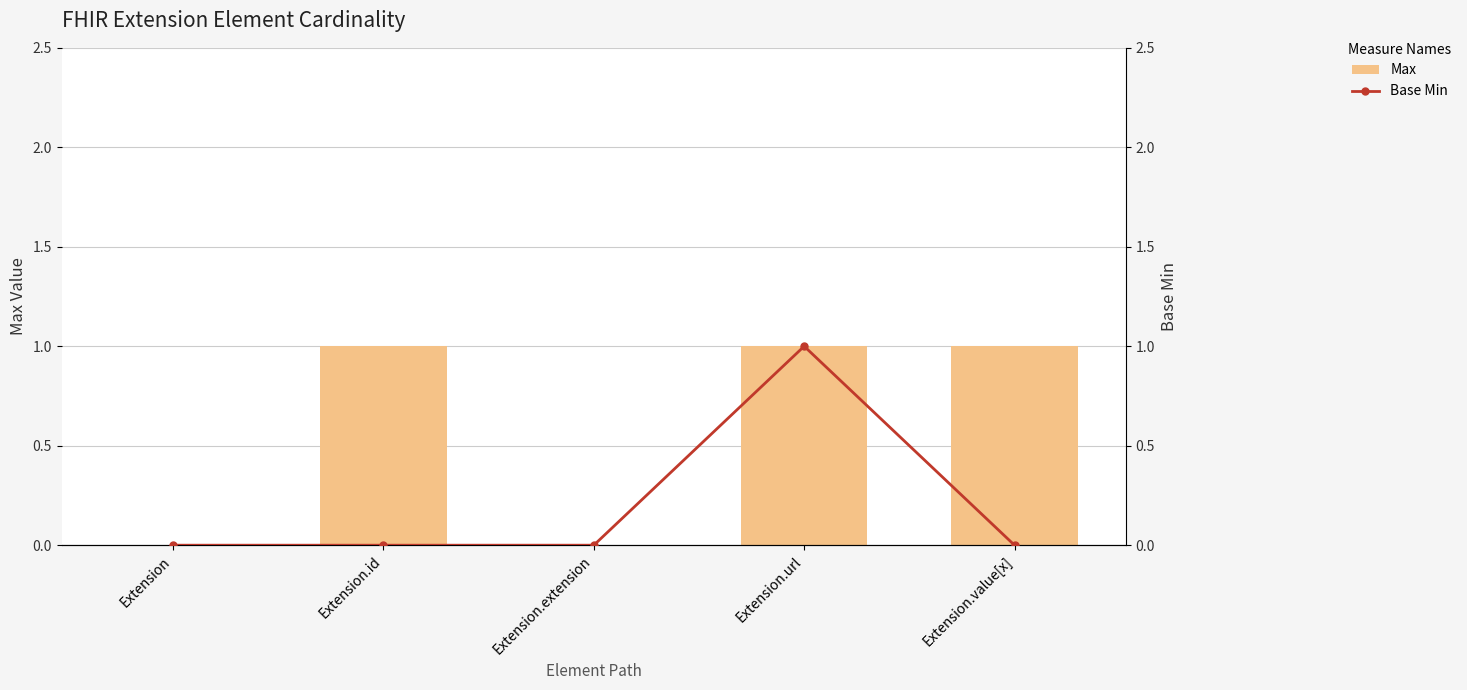

Rank the series at Extension.url from lowest to highest value.

Max, Base Min